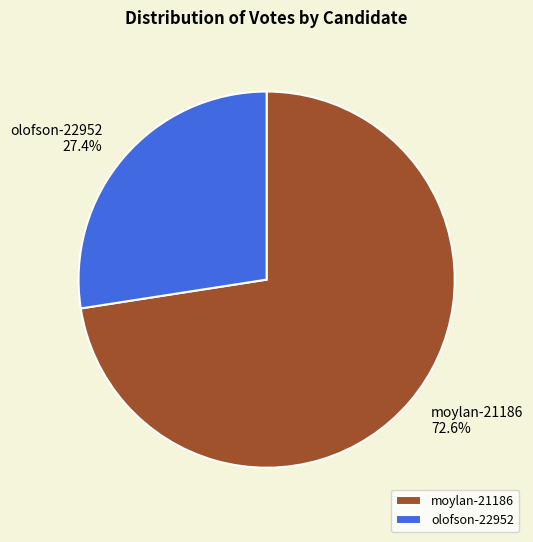

What is the total percentage of moylan-21186 and olofson-22952?

100.0%